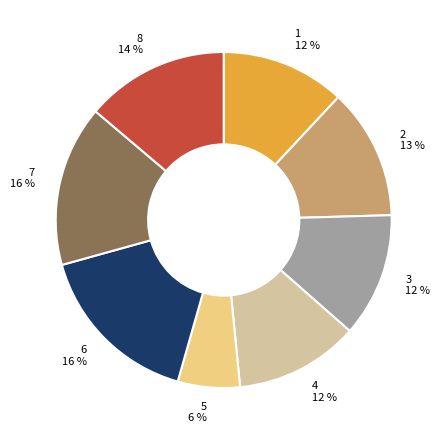

Combined, do 7 and 8 account for over 50%?

No